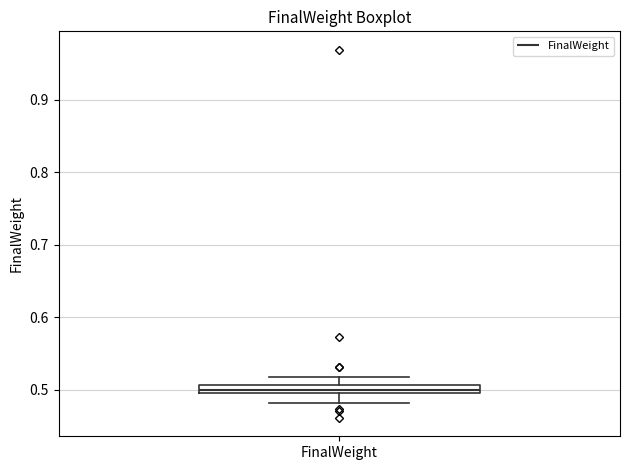

Where is the upper edge of the box for FinalWeight on the y-axis? The values are not printed on the chart, so give them approximately, as read against the axis.

0.51